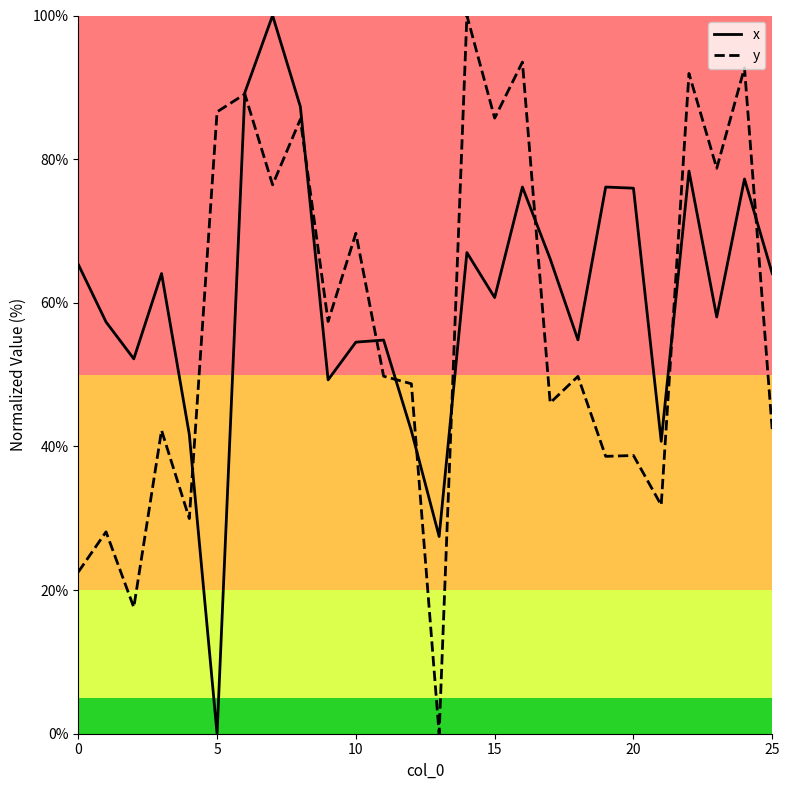

Which series has the largest total across all categories?

x